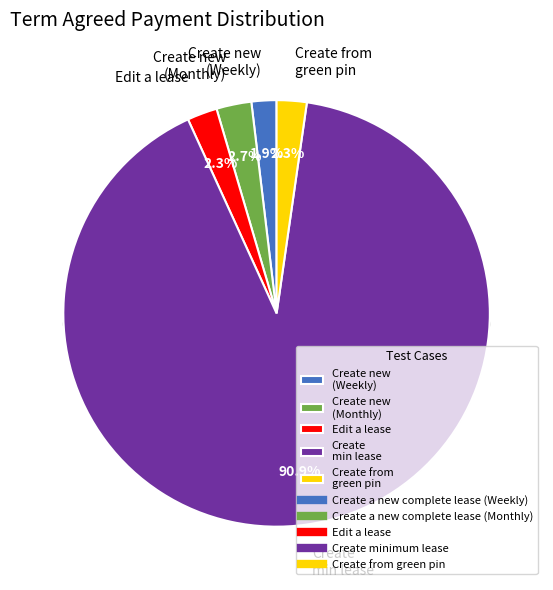

How many segments does this pie chart have?

5